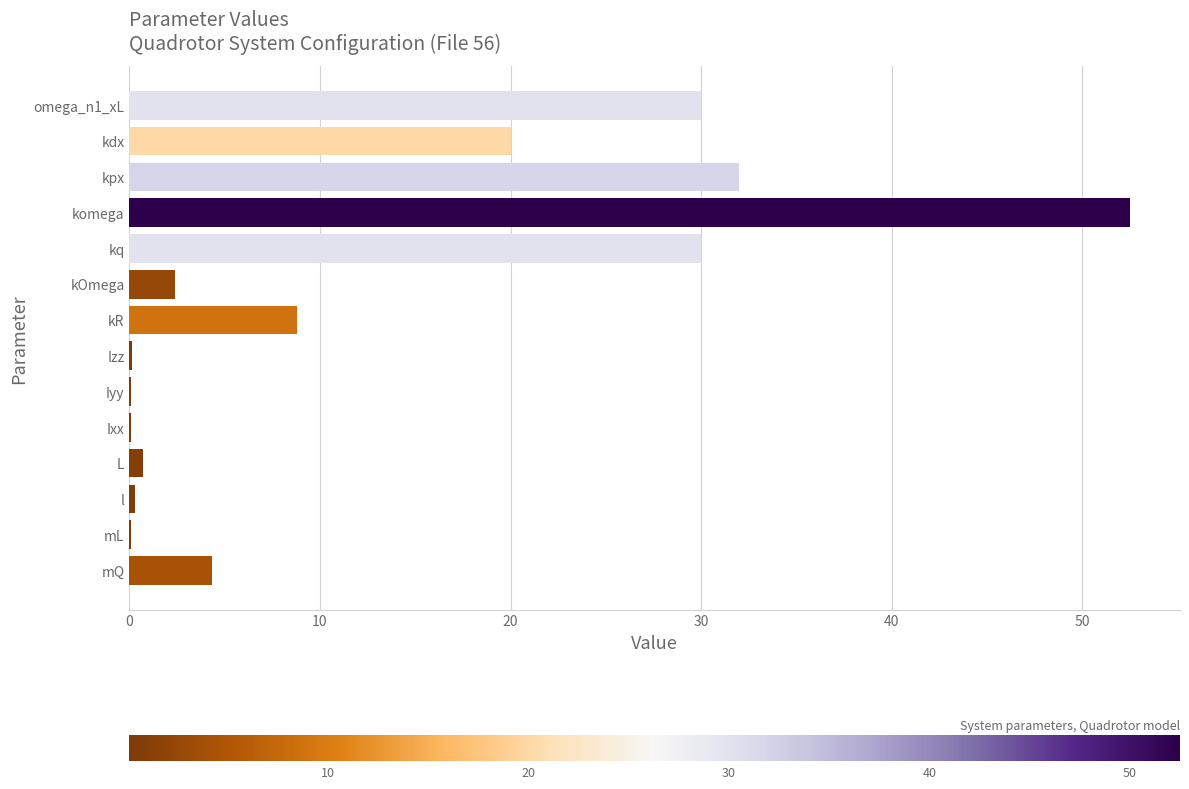

How many categories are shown in the chart?

14